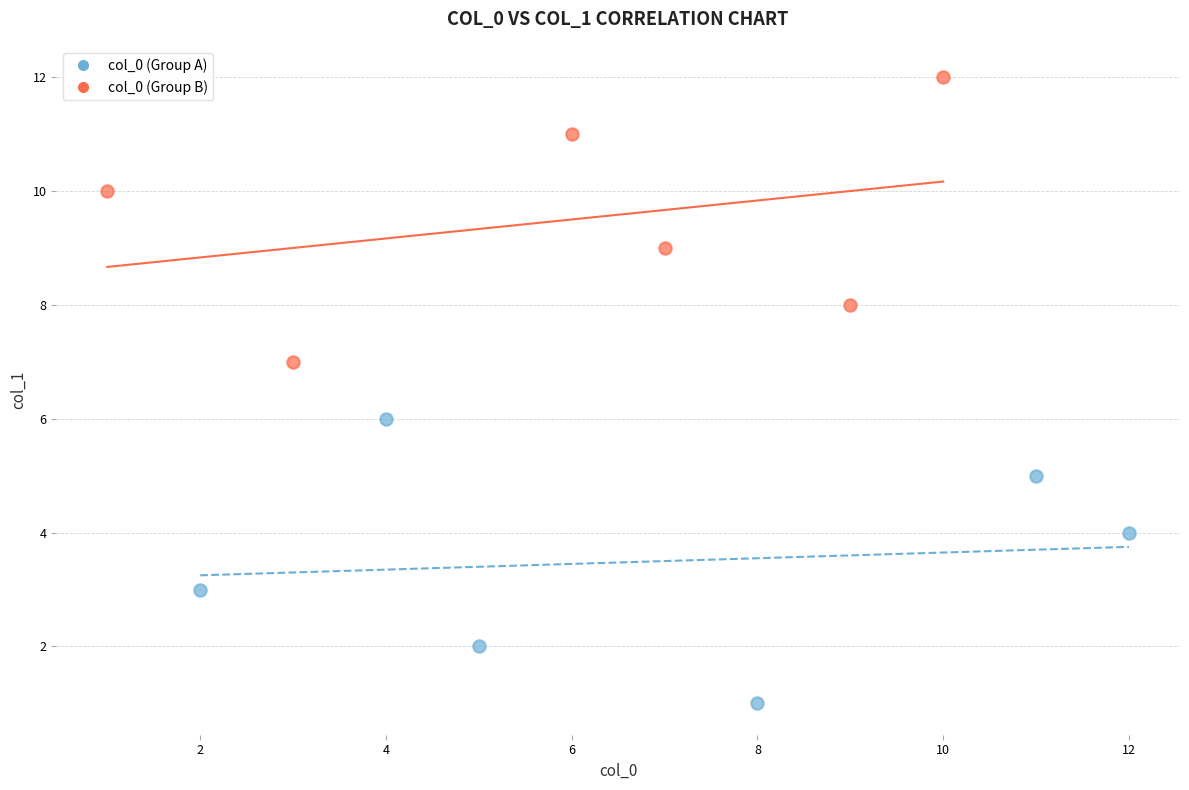

Which series contains the highest Y value?

col_0 (Group B)